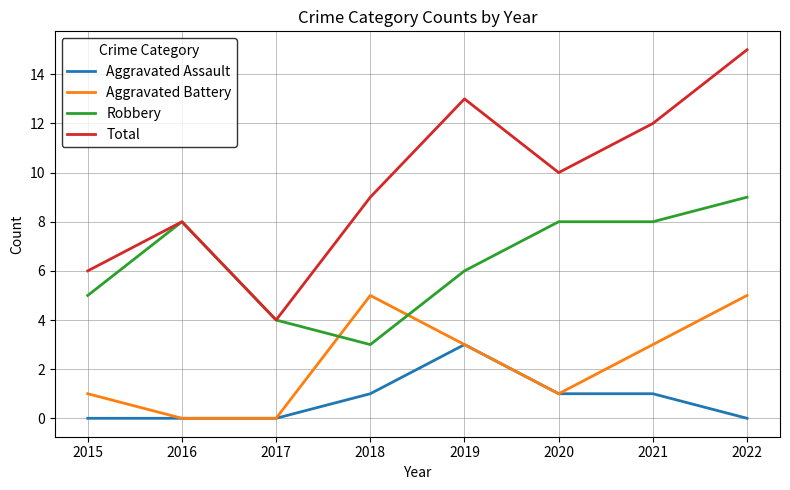

Which series has the largest range (max minus min)?

Total